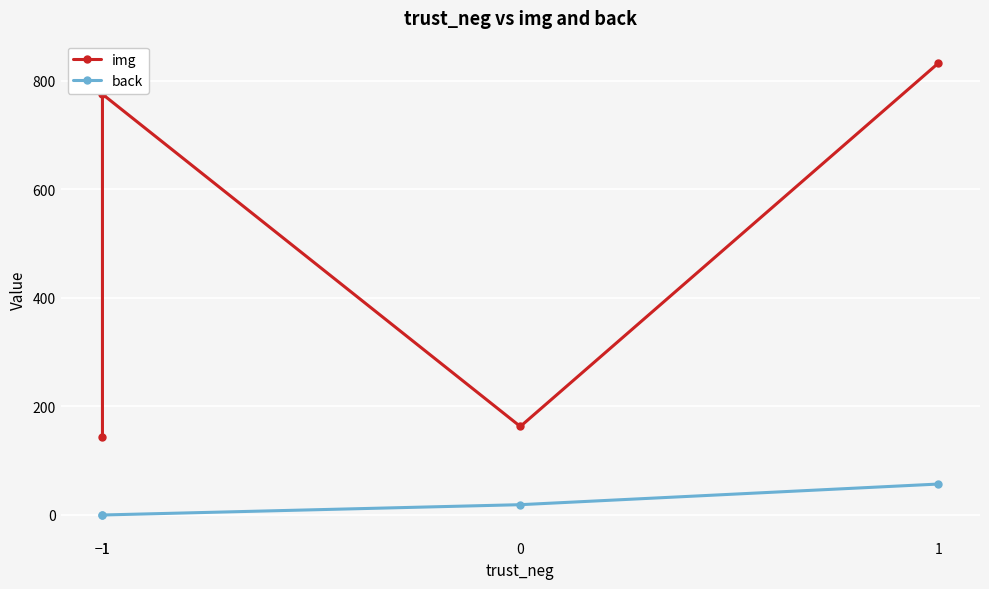

What are all the series names shown in the legend?

img, back